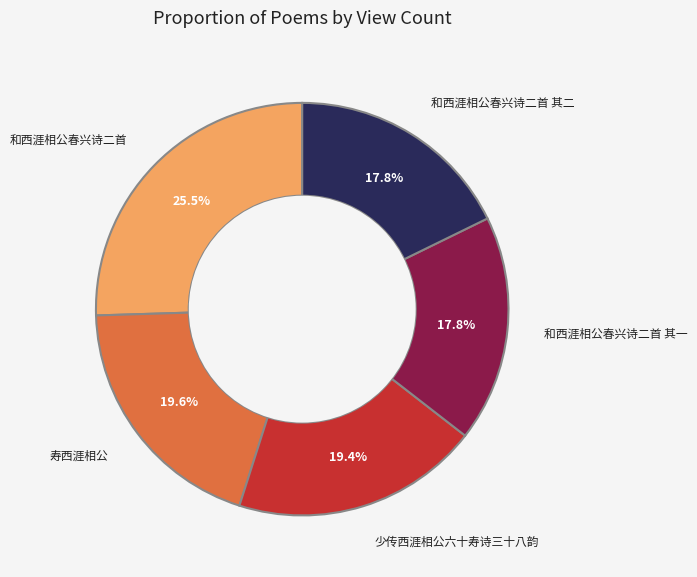

Is there any slice that represents more than half of the pie?

No